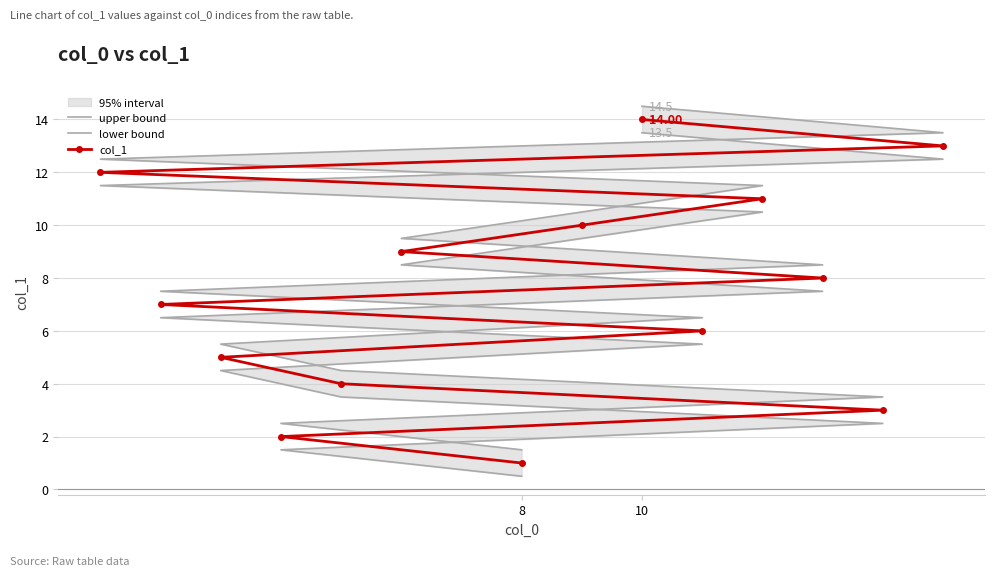

Which series has the largest range (max minus min)?

upper bound